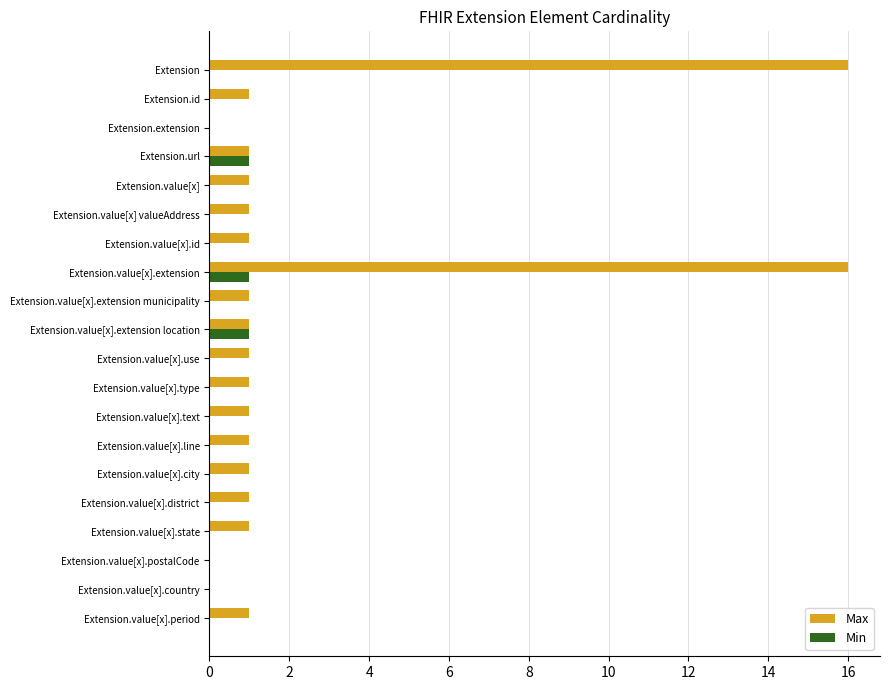

What is the total value across all series at Extension.value[x].extension?

17